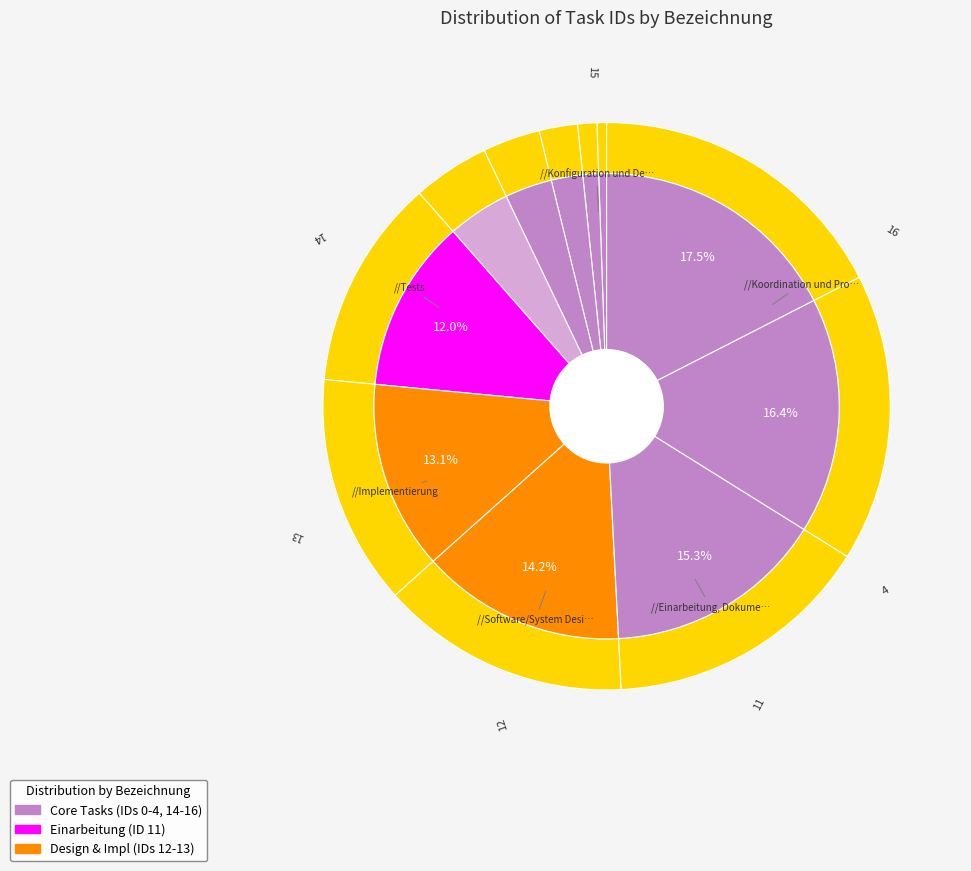

What is the largest slice in the pie chart?

Koordination und Projektmanagement